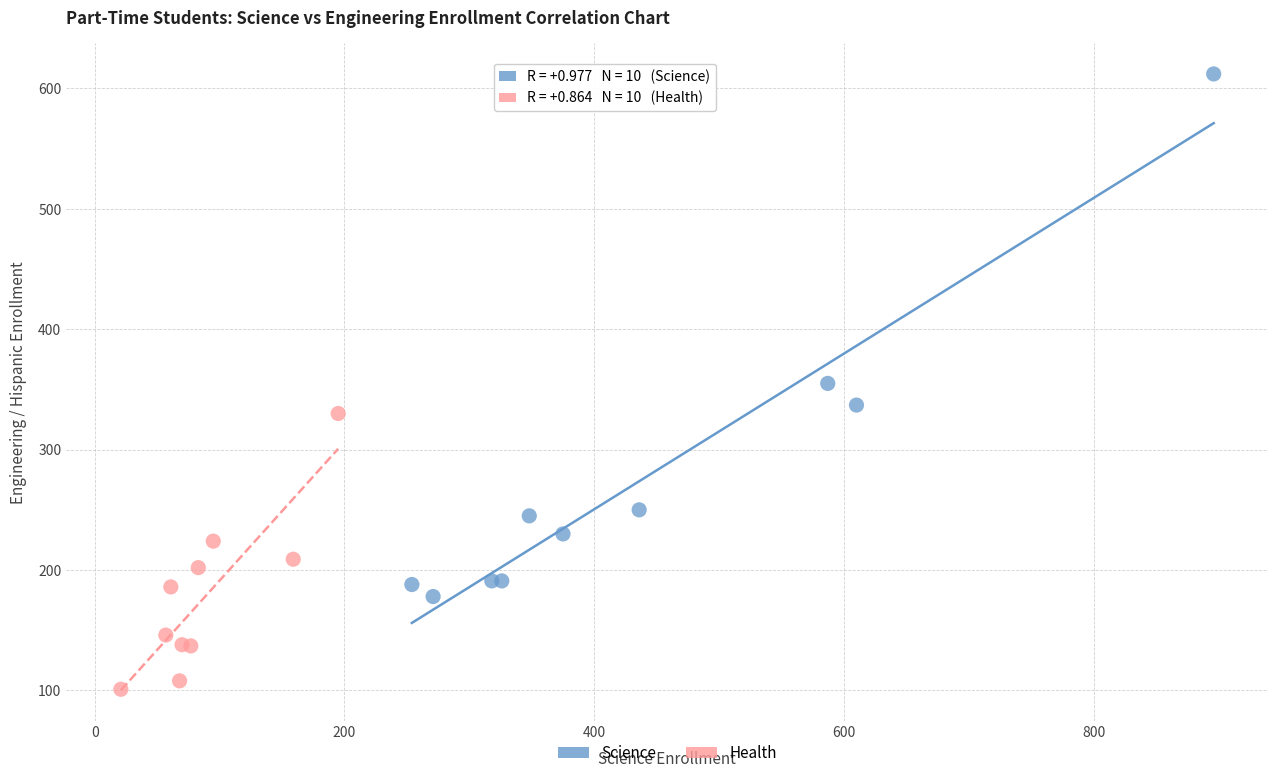

What are all the series names shown in the legend?

Science, Health